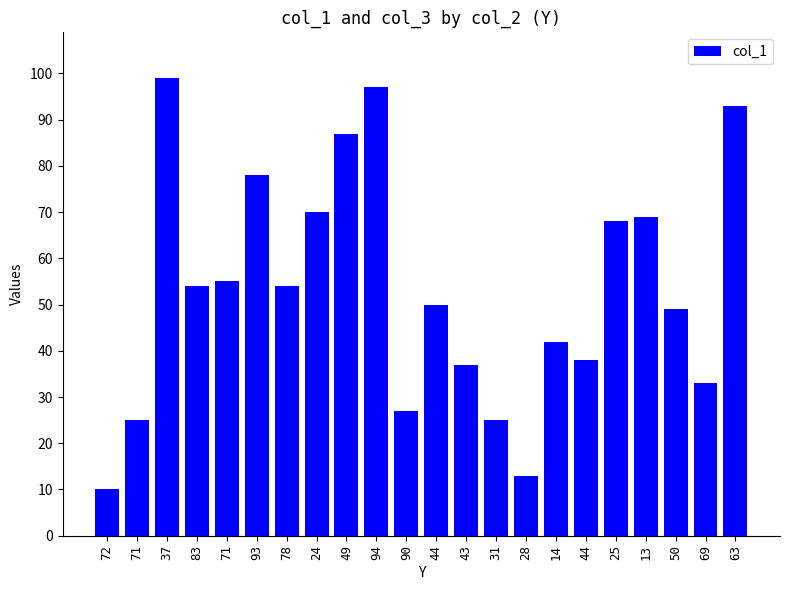

What is the ratio of the value at 43 to the value at 69?

1.1